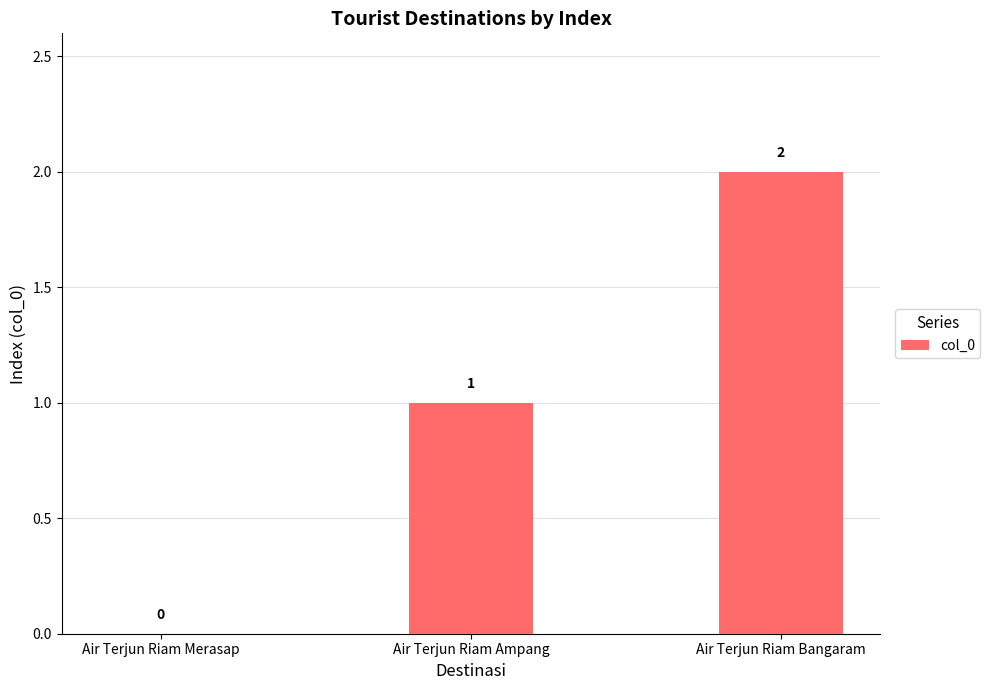

Are the bars horizontal?

No